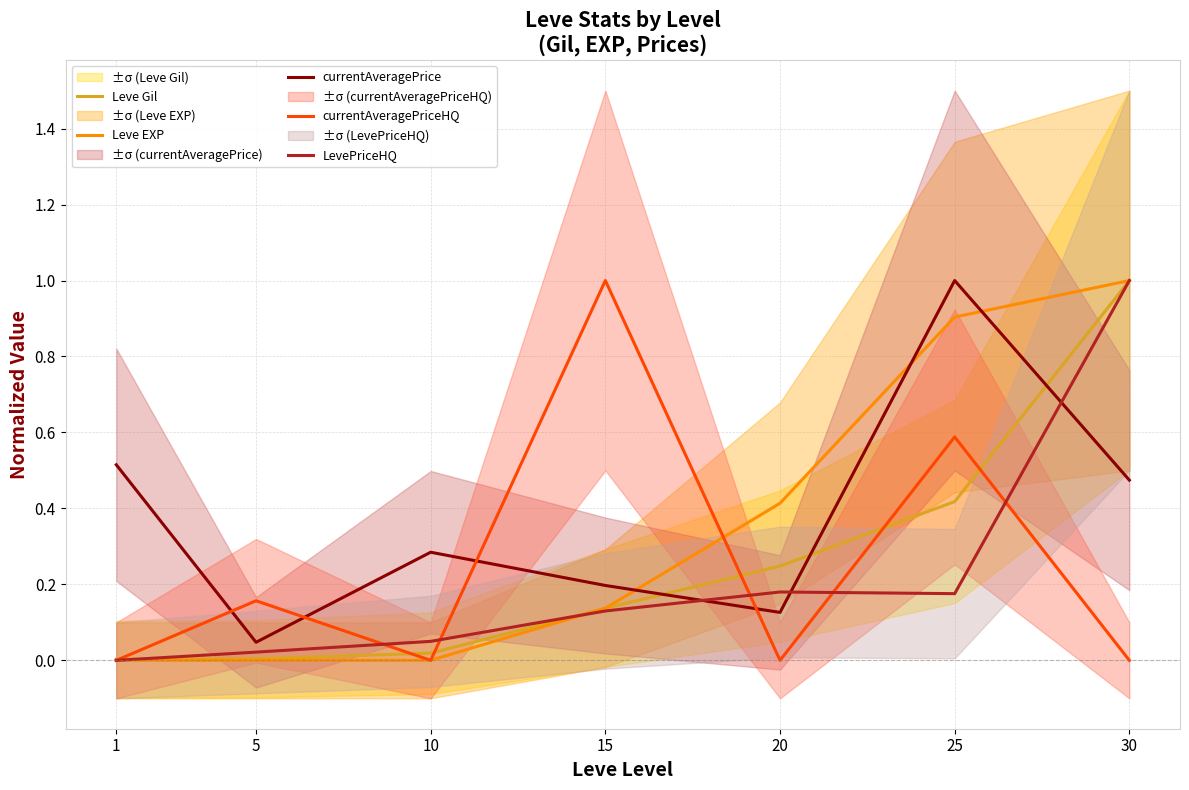

At how many categories does at least one series exceed 0?

7